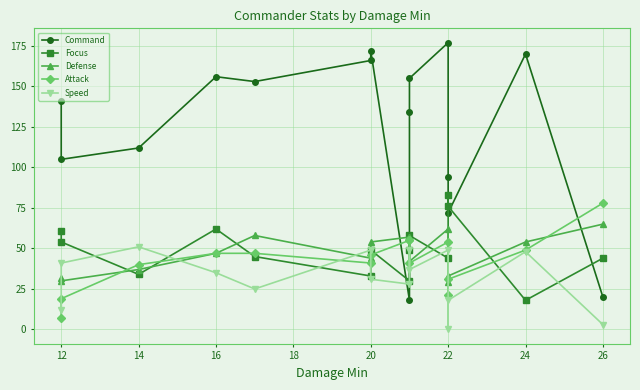

List the series in order of their peak value, lowest first.

Speed, Defense, Attack, Focus, Command